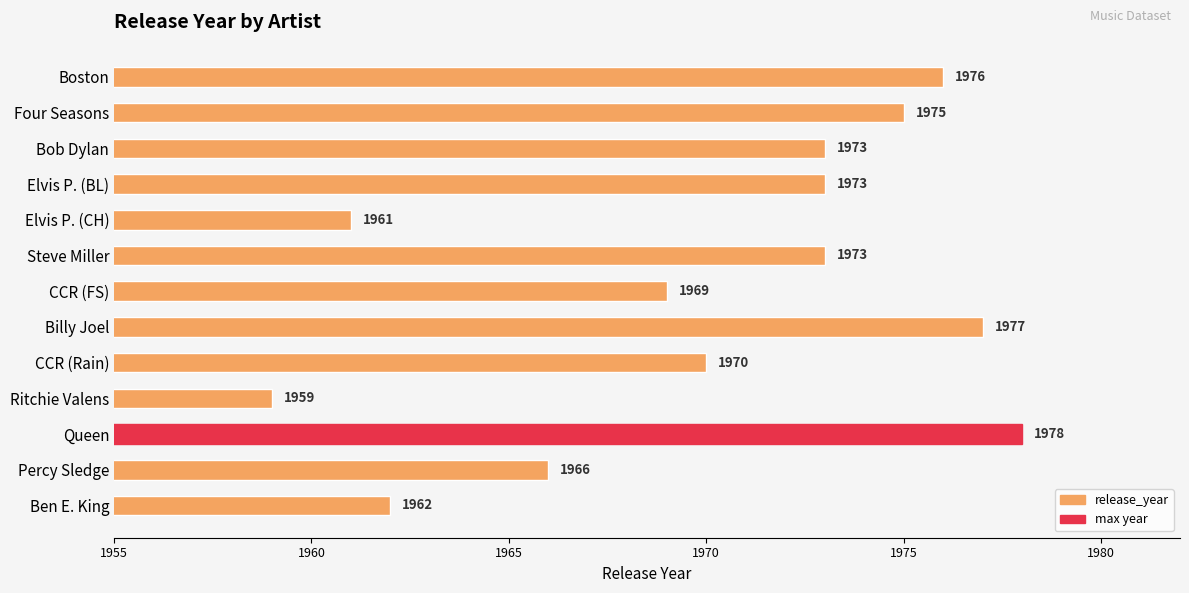

Is it true that the value at Ben E. King is 1228?

False